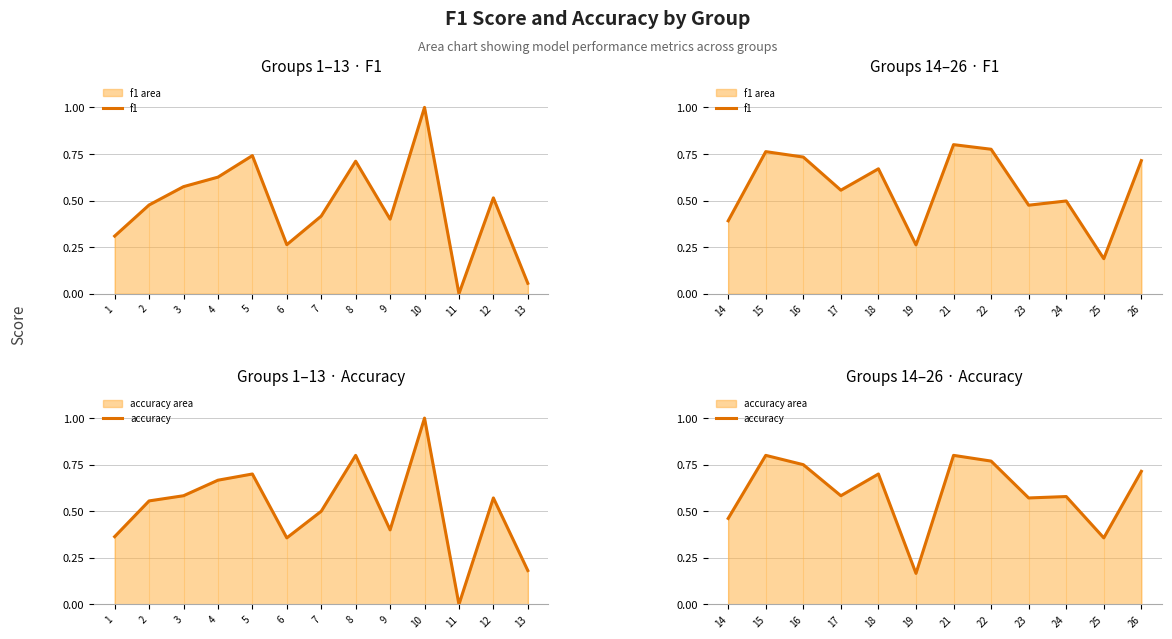

What is the value of the f1 point at the 12th from the left?

0.7